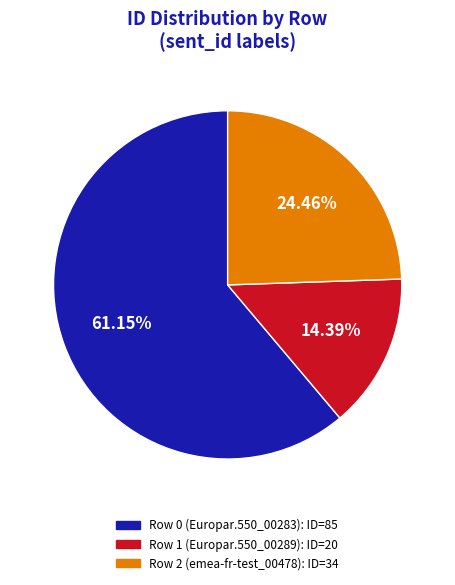

Is there any slice that represents more than half of the pie?

Yes